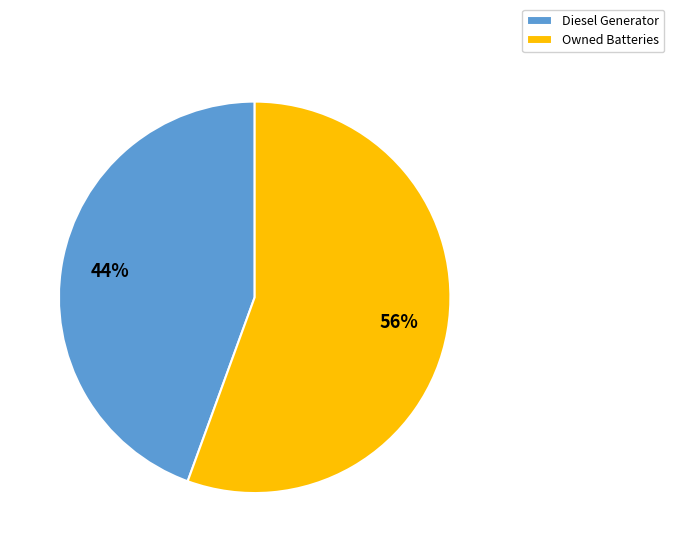

True or false: Diesel Generator accounts for 51% of the total.

False